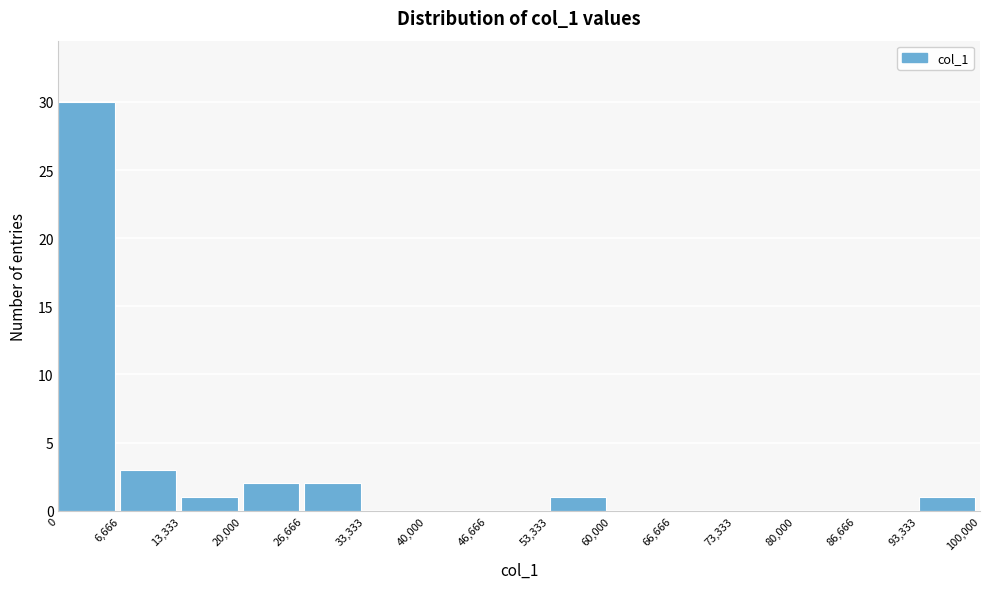

How tall is the bar that spans 0 to 6,666 on the x-axis? The values are not printed on the chart, so give them approximately, as read against the axis.

30